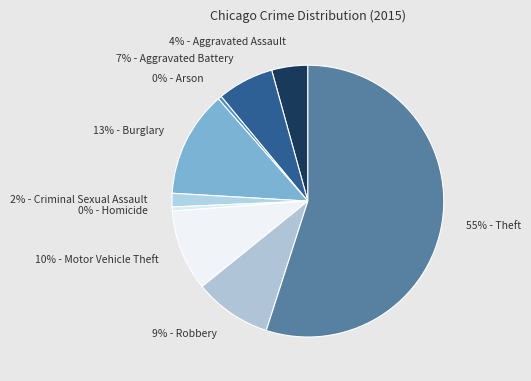

Count the number of slices in the pie.

9